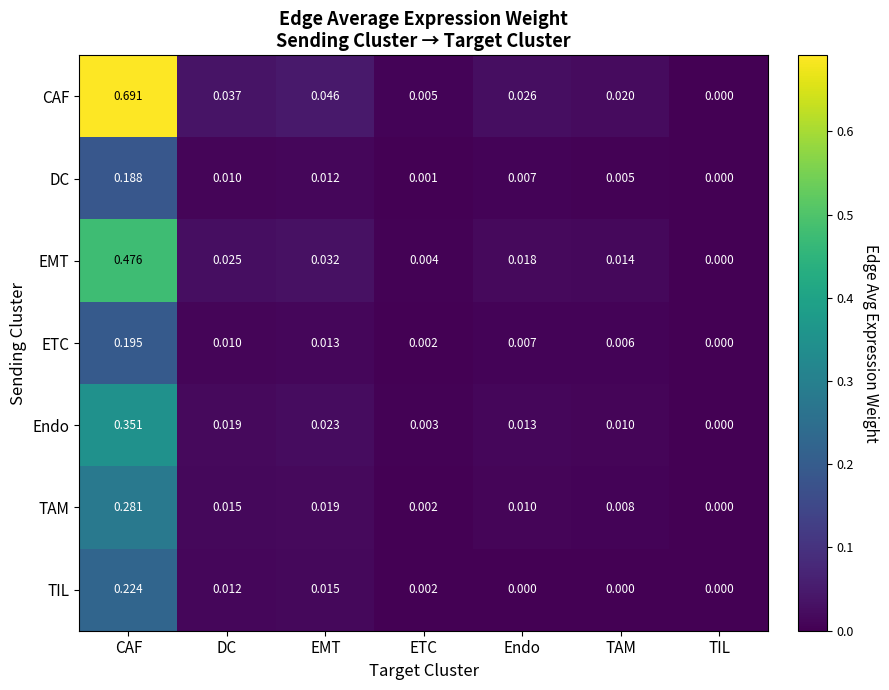

Which category has the lowest value in the ETC series?

TIL